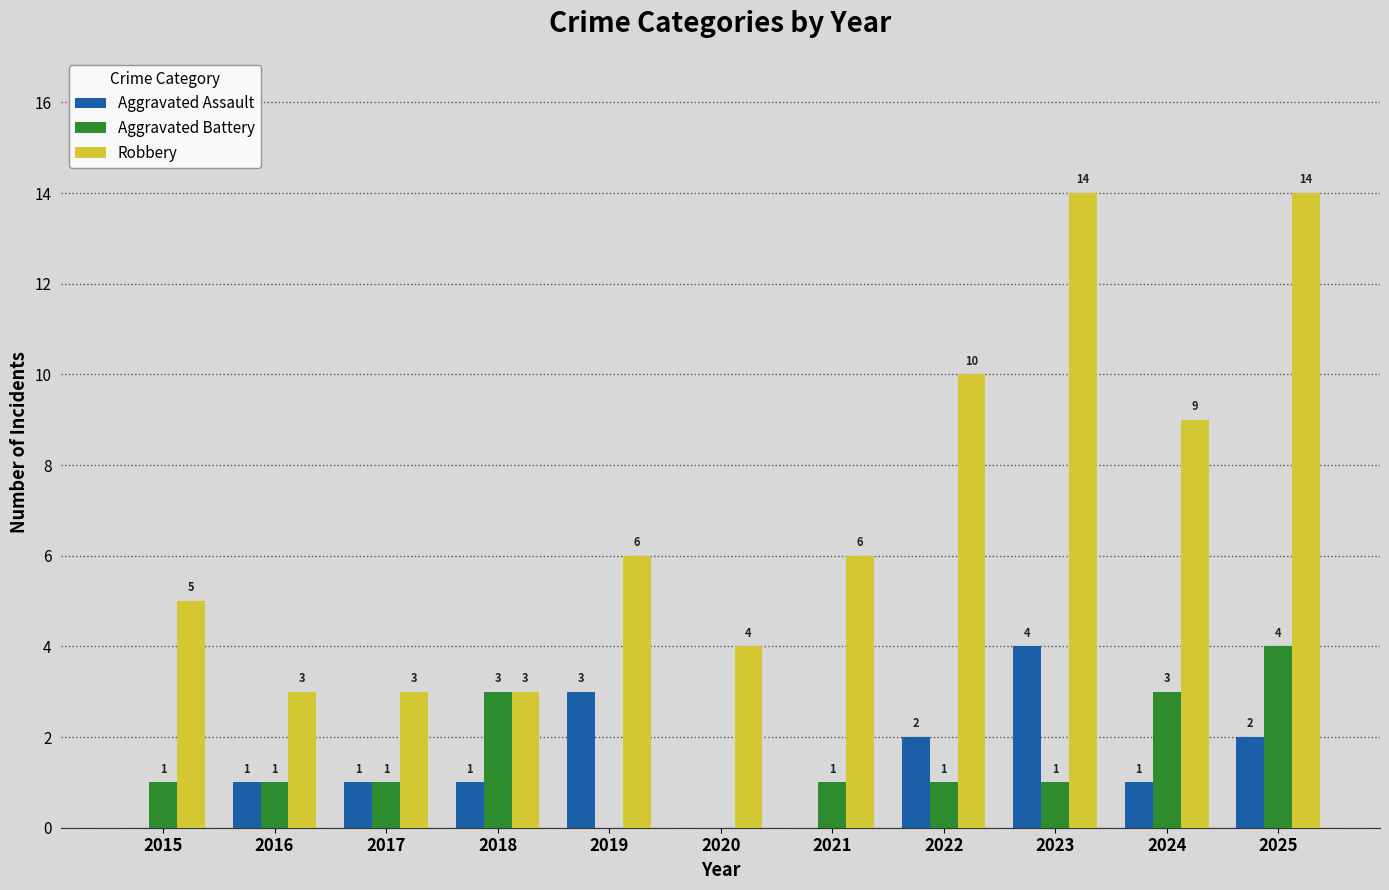

Which series changed the most between 2016 and 2024?

Robbery